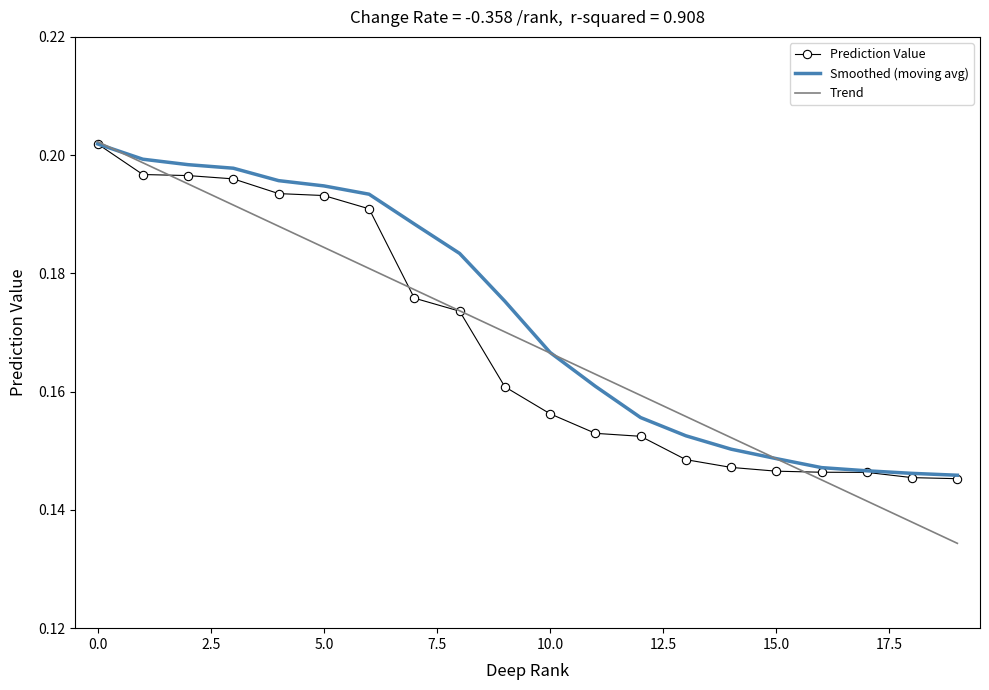

Which series has the largest total across all categories?

Smoothed (moving avg)